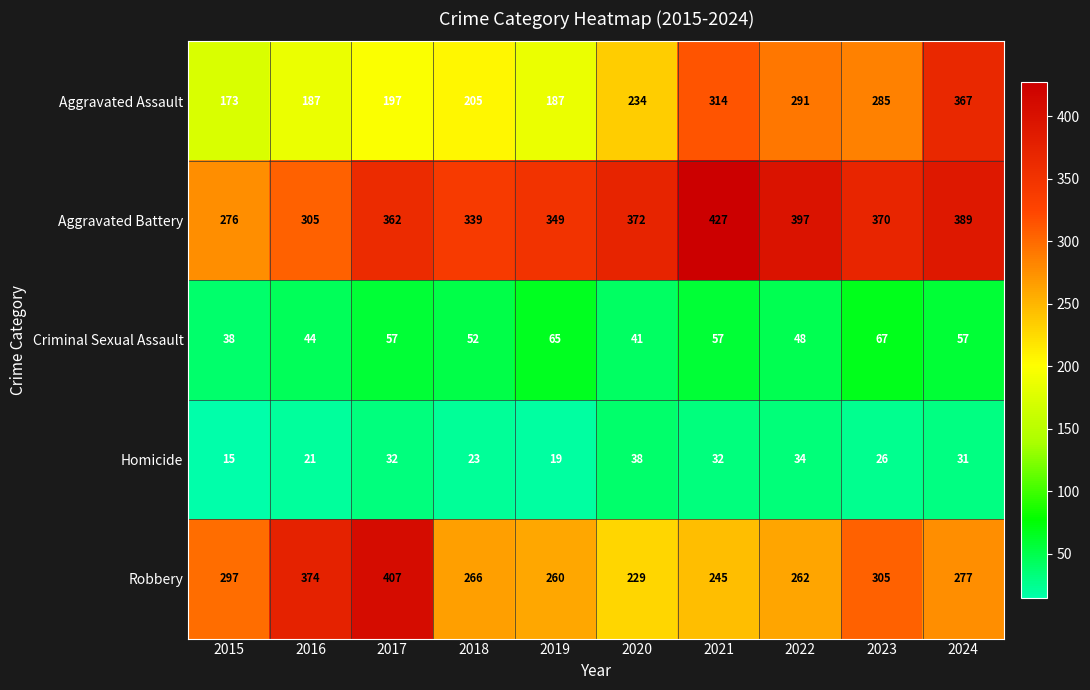

True or false: Homicide has a value of 23 at 2018.

True